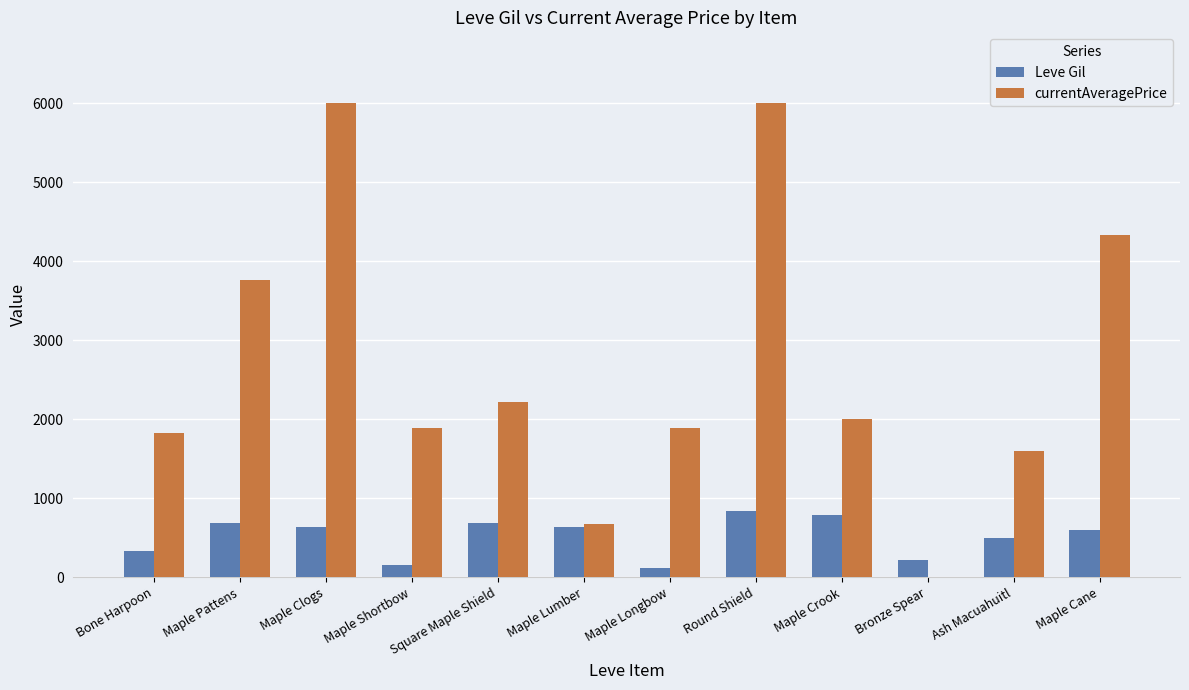

Which series has the widest spread of values?

currentAveragePrice